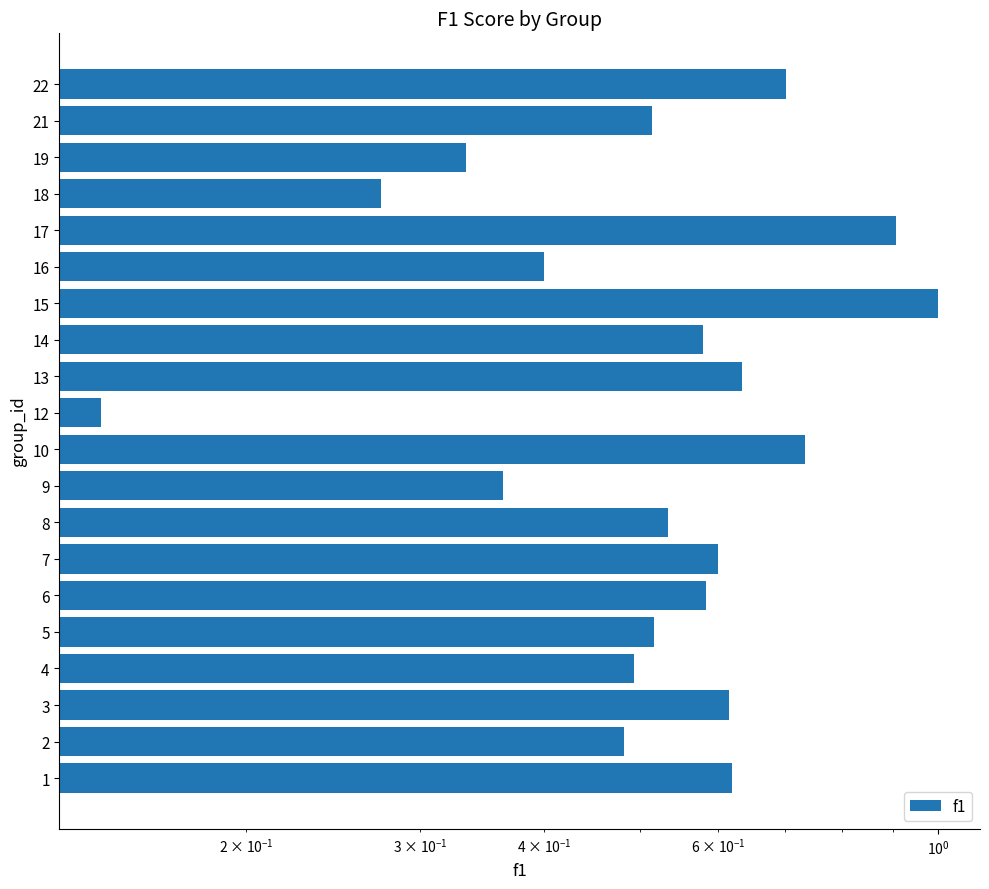

Does the chart contain stacked bars?

No